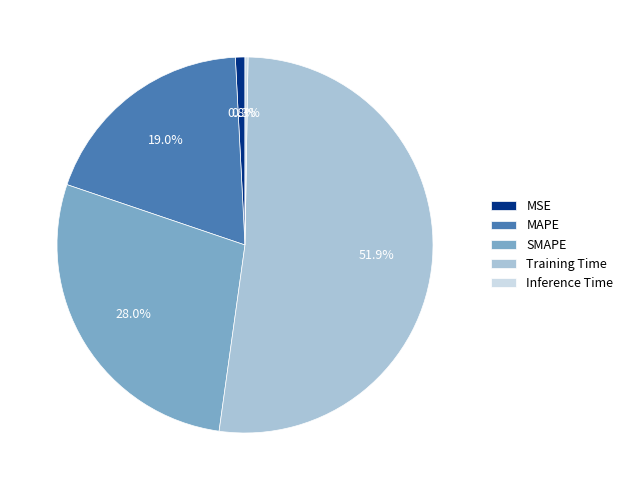

Is the sum of Training Time and MSE greater than half?

Yes